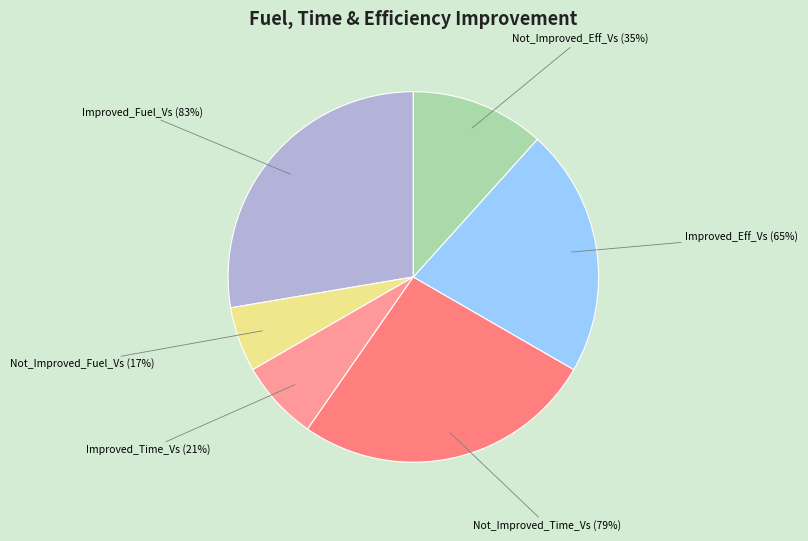

What percentage is the Improved_Eff_Vs (65%) slice, to the nearest percent?

22%